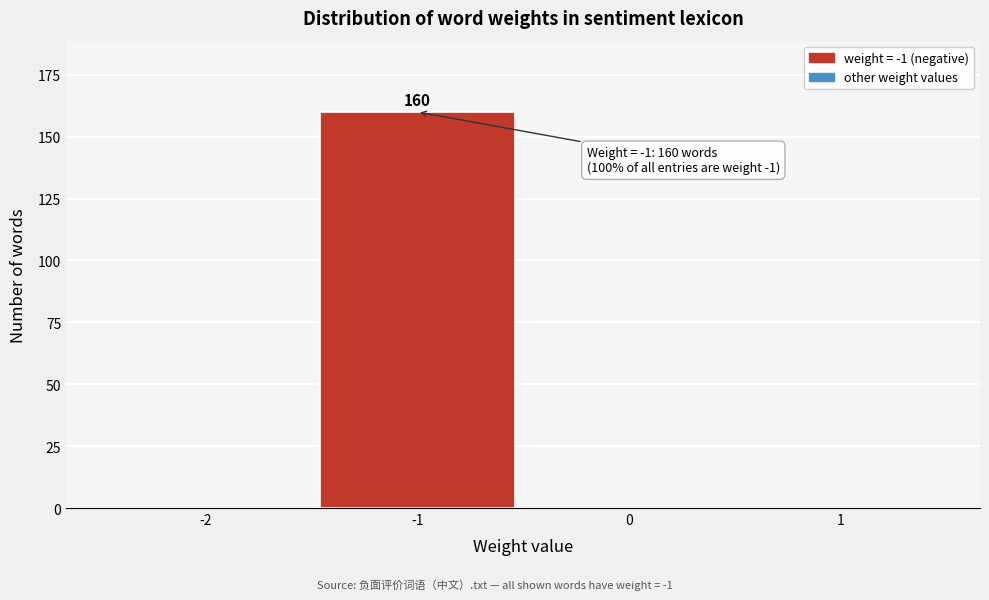

Reading left to right, list all the values displayed in this chart.

-2=0	-1=160	0=0	1=0